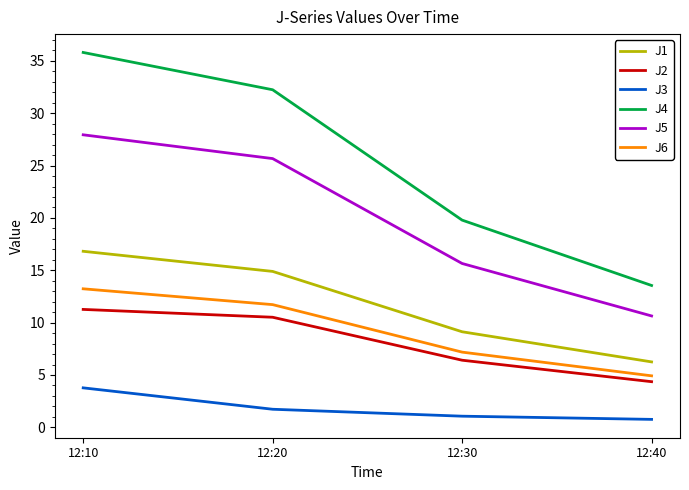

True or false: J1 has a value of 9.1 at 12:30.

True